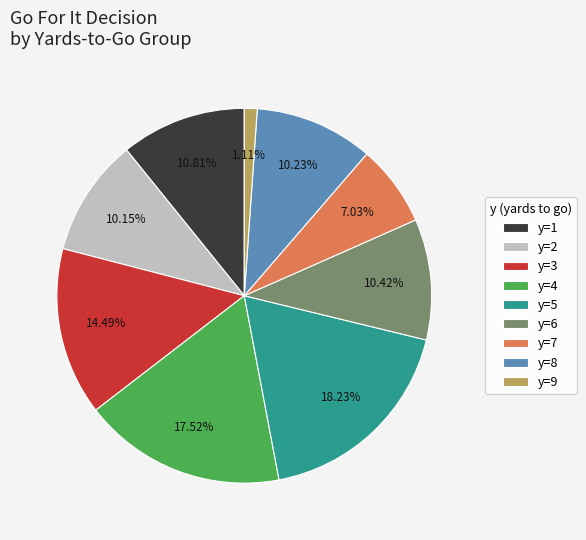

Is the sum of y=8 and y=5 greater than half?

No